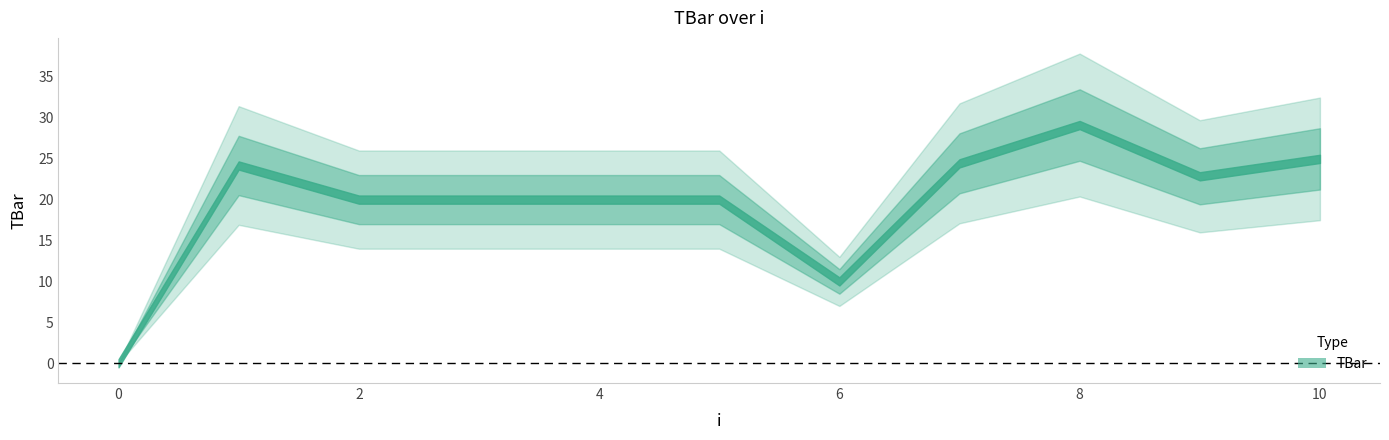

Is it true that the value at 4 is 20.0?

True